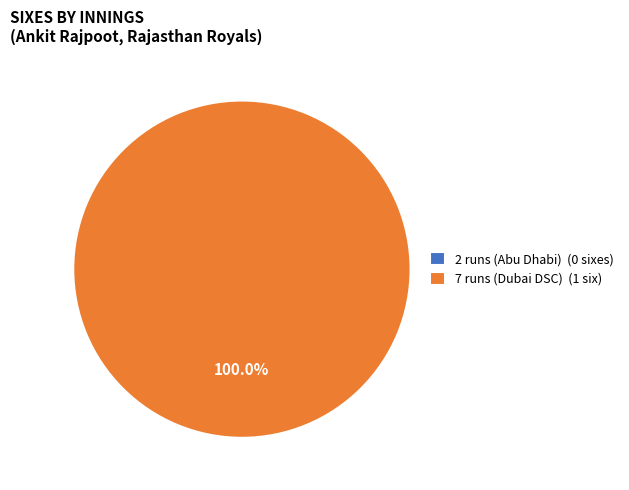

How many slices are in this pie chart?

2